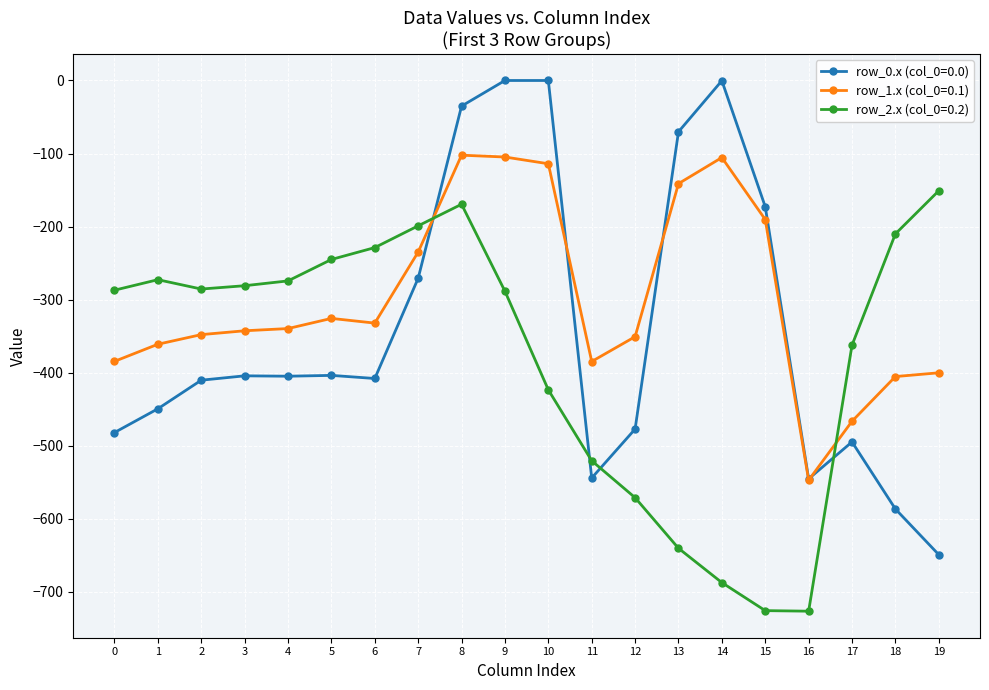

At which category is the sum across all series the highest?

8